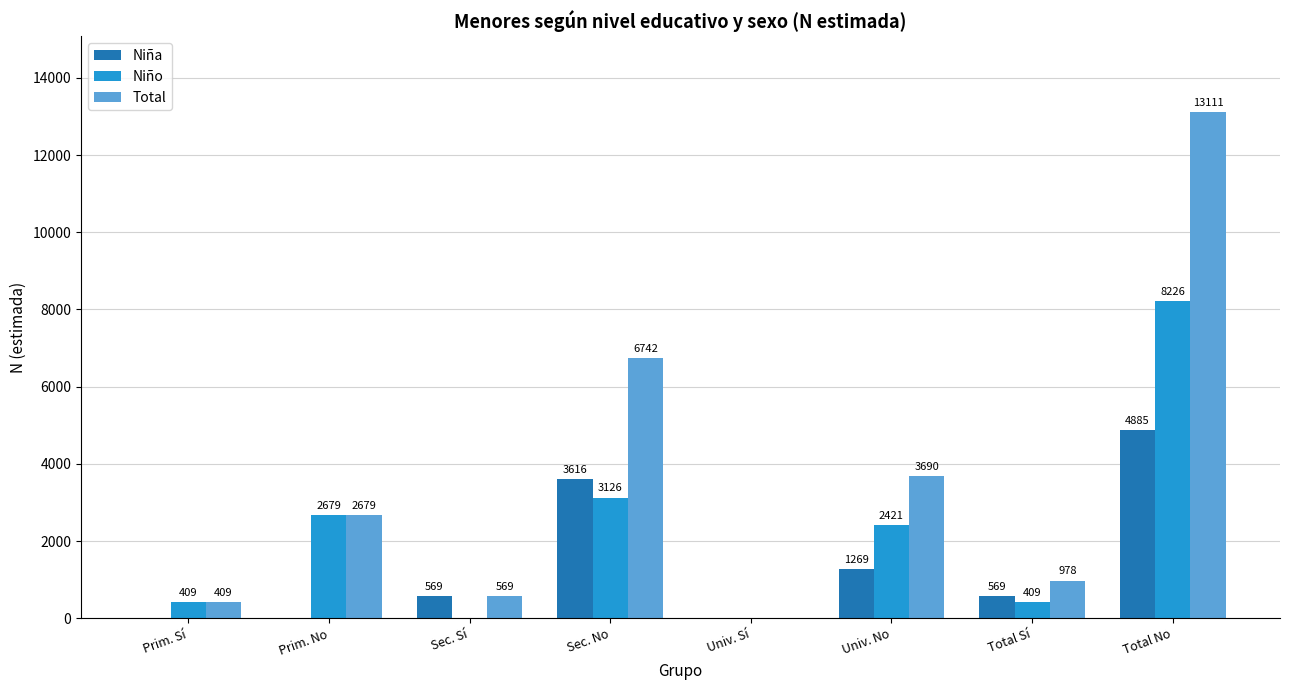

The value of Total at Univ. No is 4952. True or false?

False